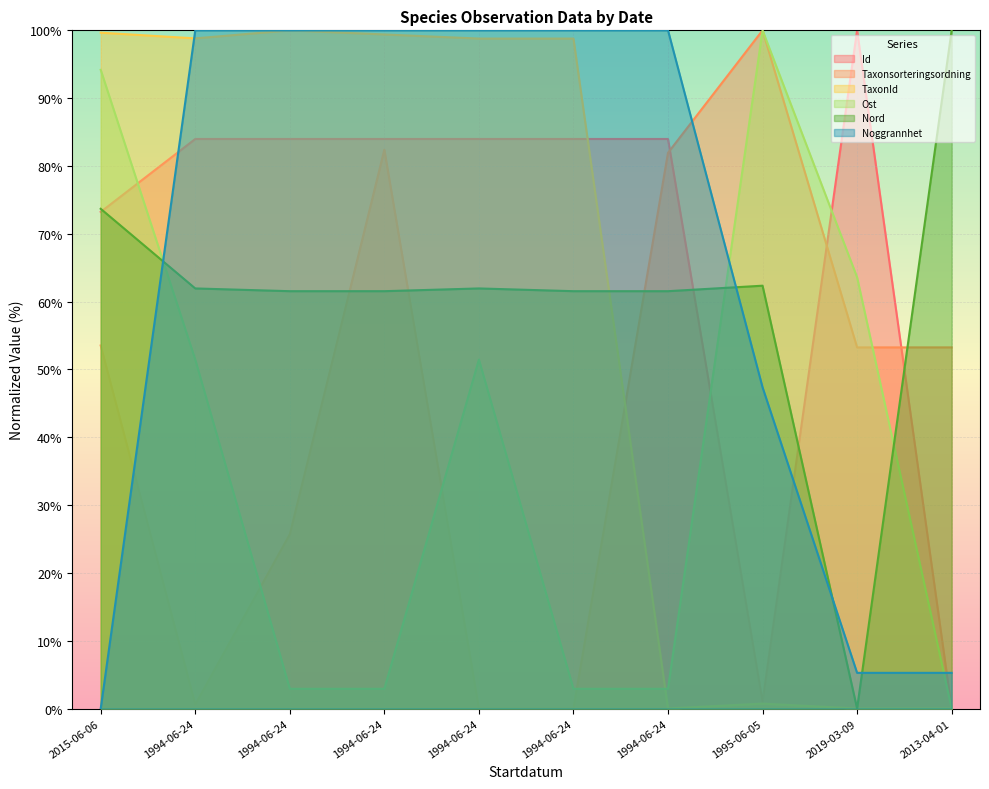

What are all the series names shown in the legend?

Id, Taxonsorteringsordning, TaxonId, Ost, Nord, Noggrannhet